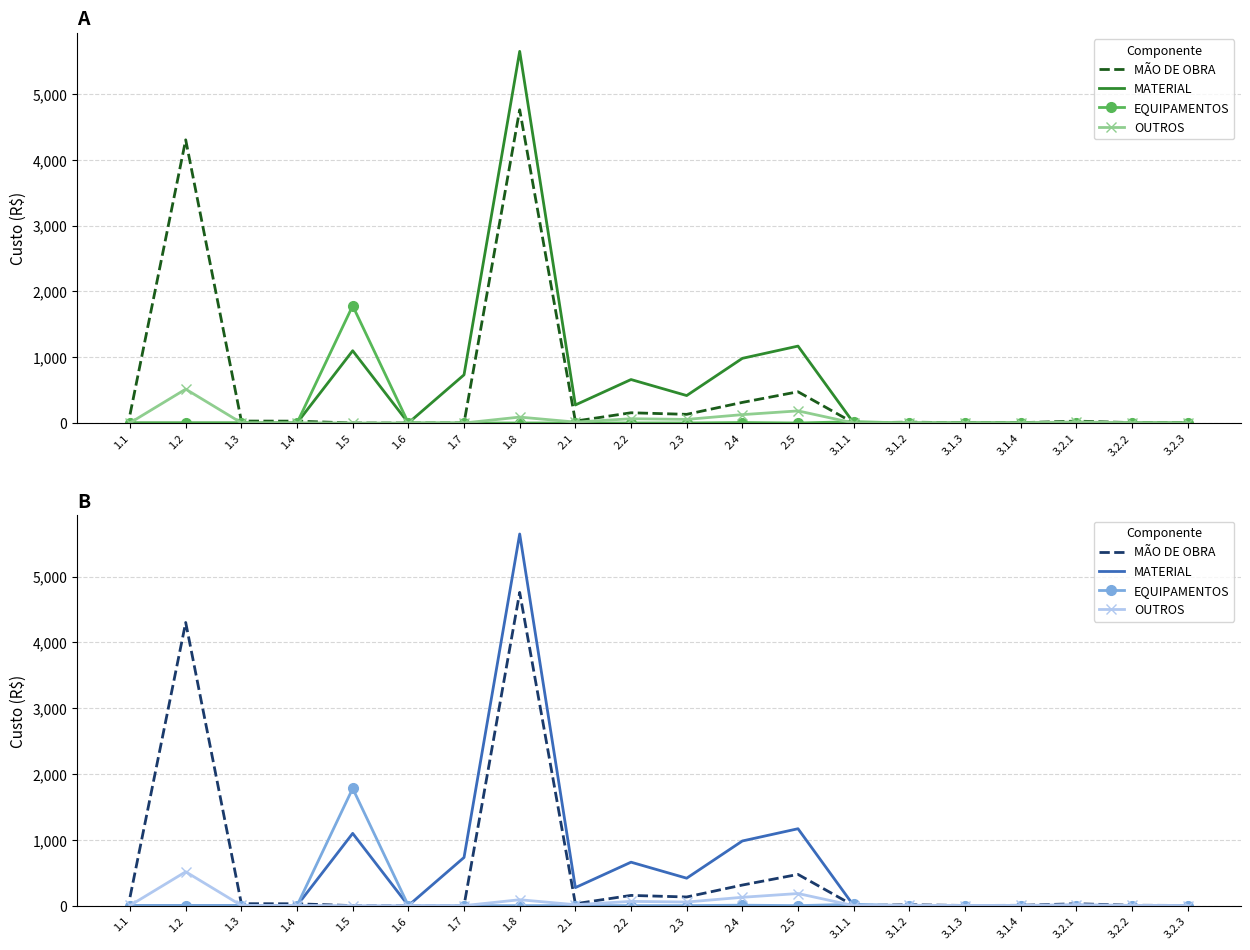

Is the value of OUTROS at 2.3 greater than the value of EQUIPAMENTOS at 3.2.2?

Yes